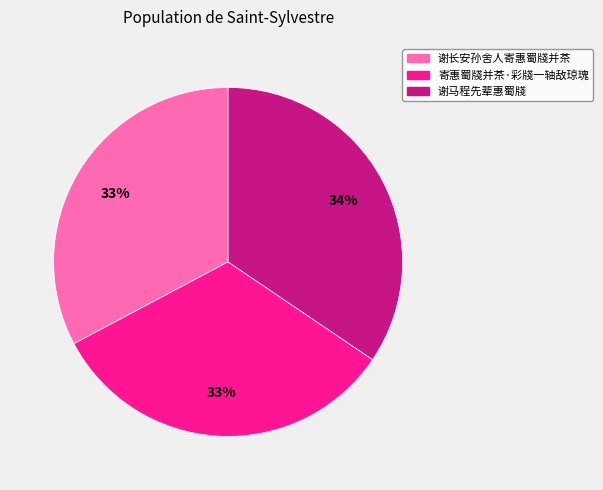

What is the largest slice in the pie chart?

谢马程先辈惠蜀牋